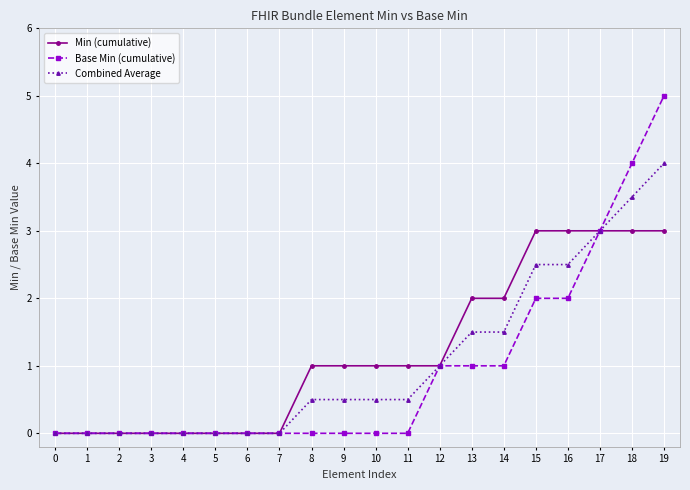

What is the greatest value displayed?

5.0